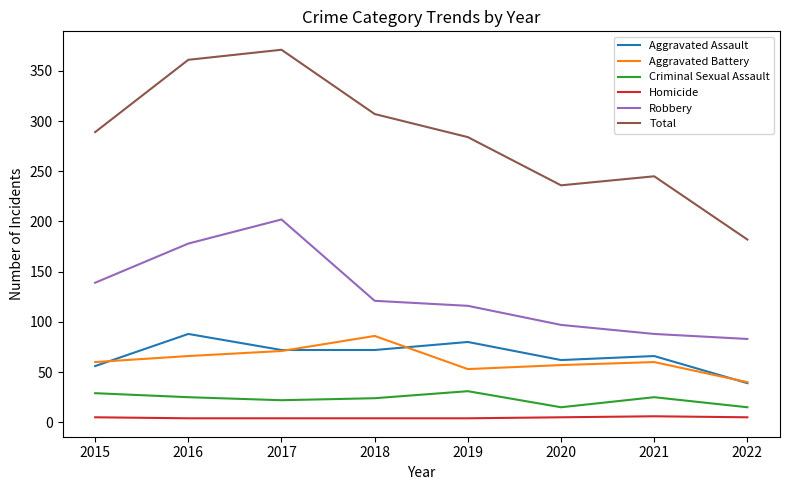

True or false: Robbery and Criminal Sexual Assault cross at least once.

False